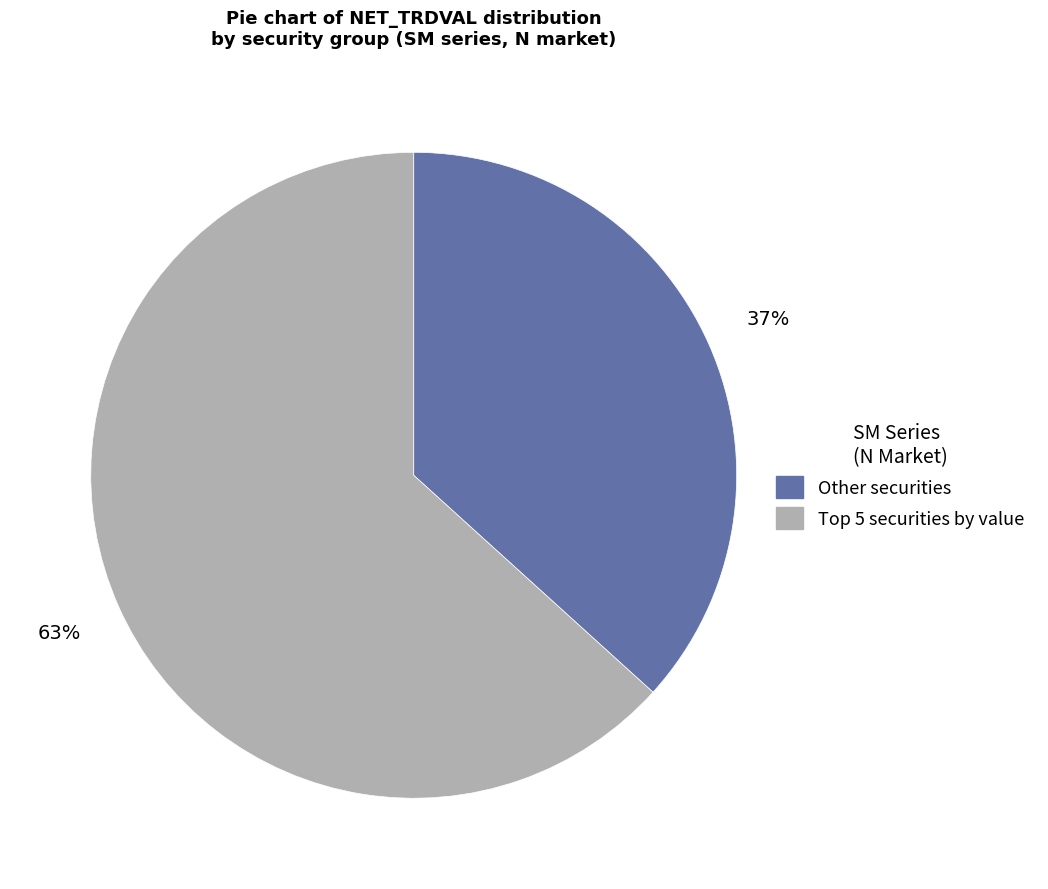

To the nearest percent, what is the average slice percentage?

50%